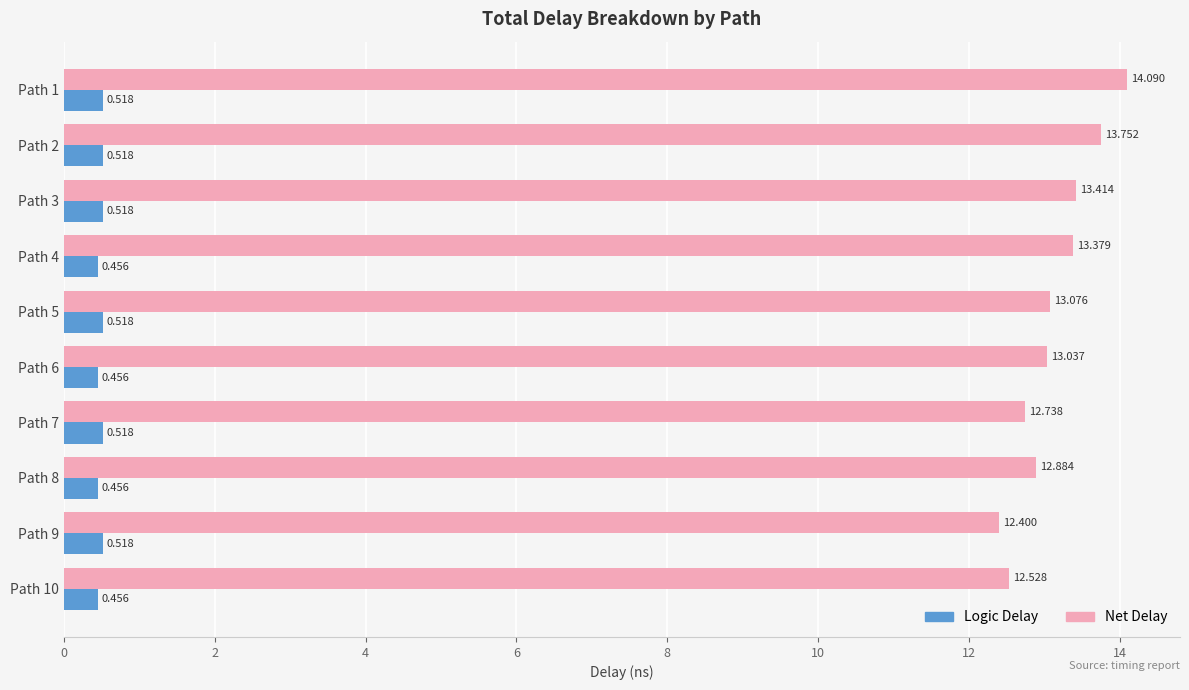

Which series has the largest total across all categories?

Net Delay